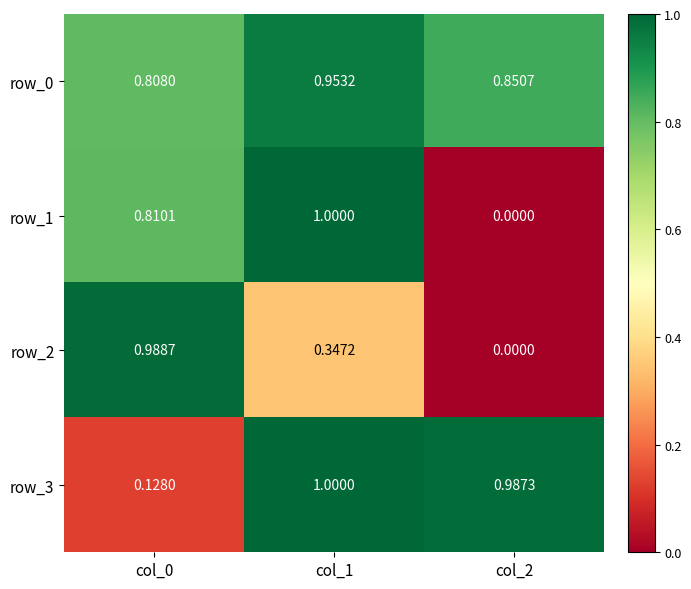

Which series has the largest range (max minus min)?

row_1